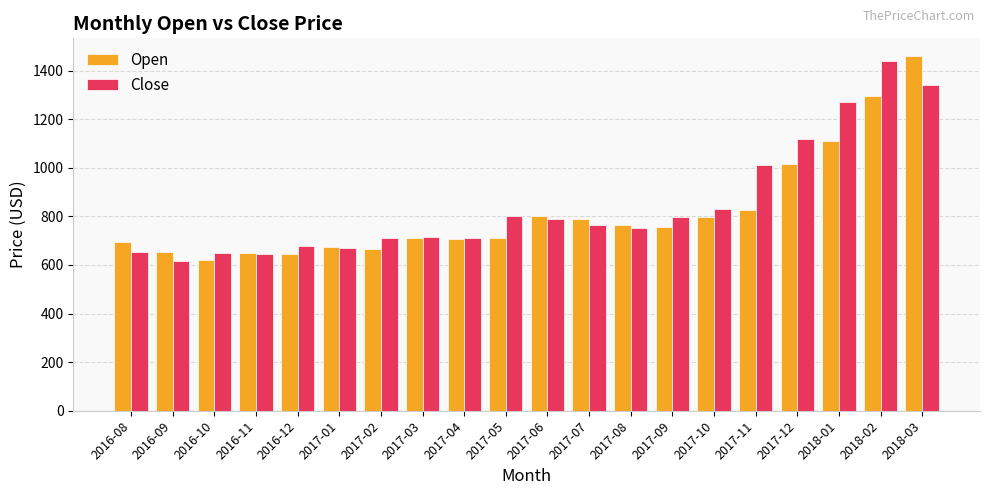

At which label does Close reach its peak?

2018-02